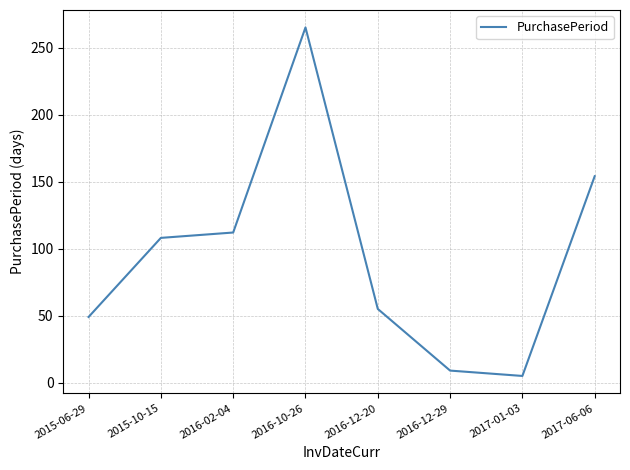

List the labels in order of value, largest first.

2016-10-26, 2017-06-06, 2016-02-04, 2015-10-15, 2016-12-20, 2015-06-29, 2016-12-29, 2017-01-03